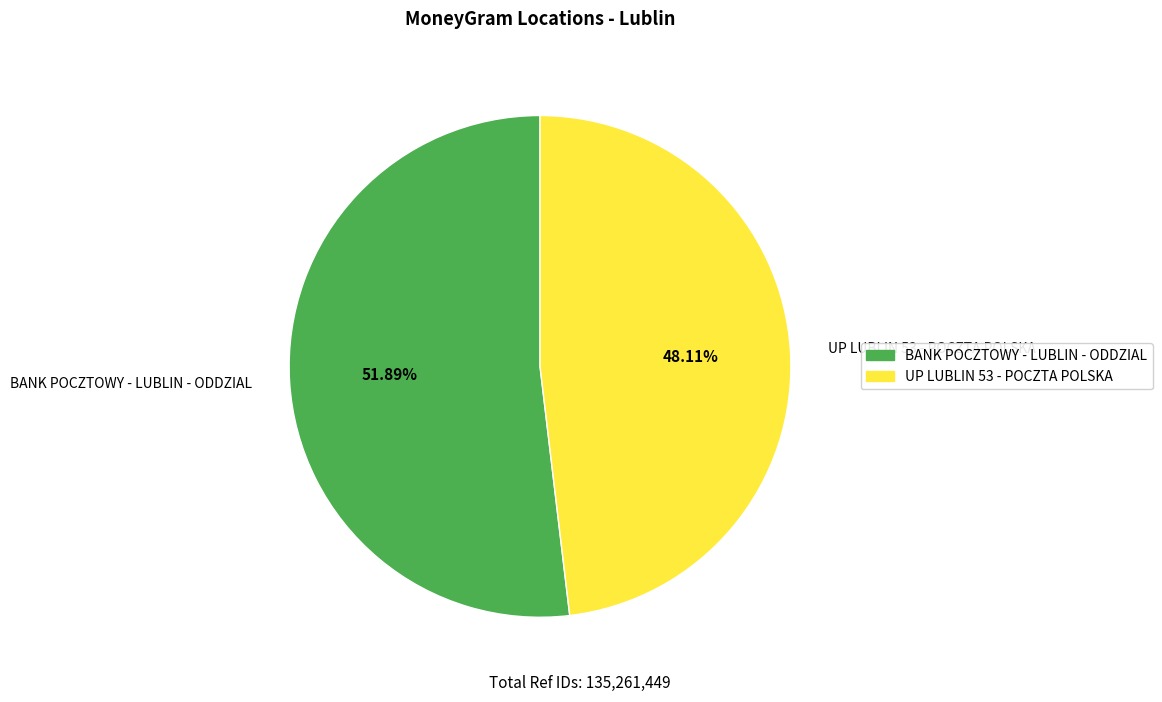

How many segments does this pie chart have?

2